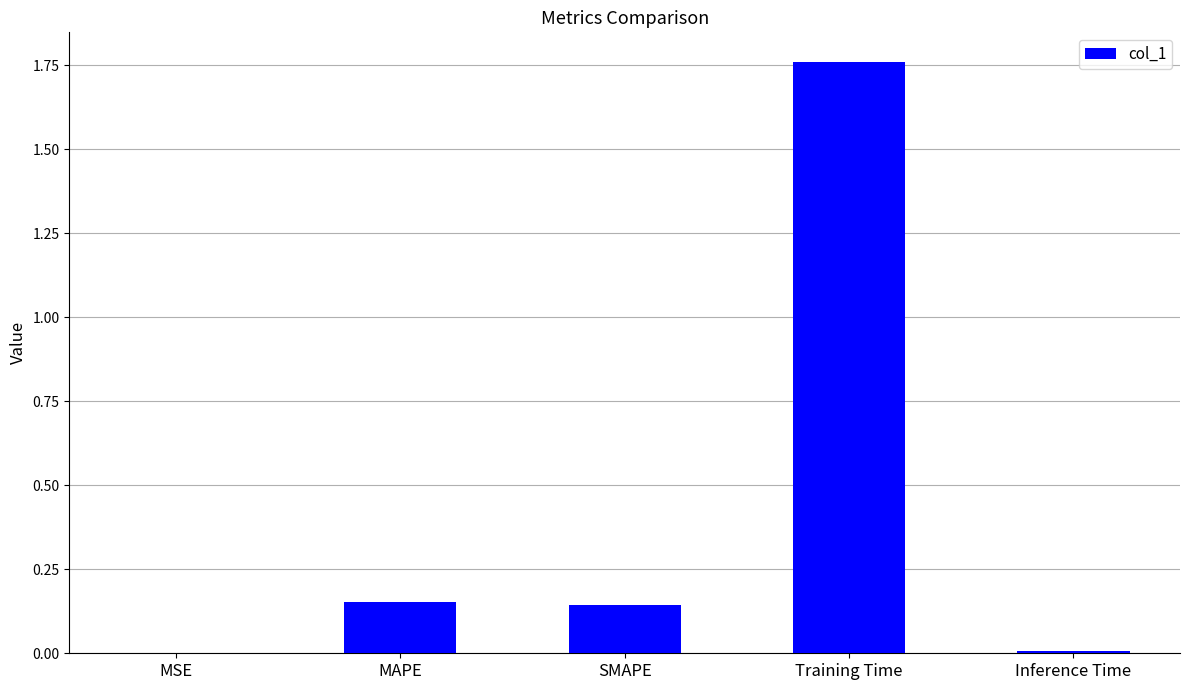

At which category does the chart reach its peak across all series?

Training Time